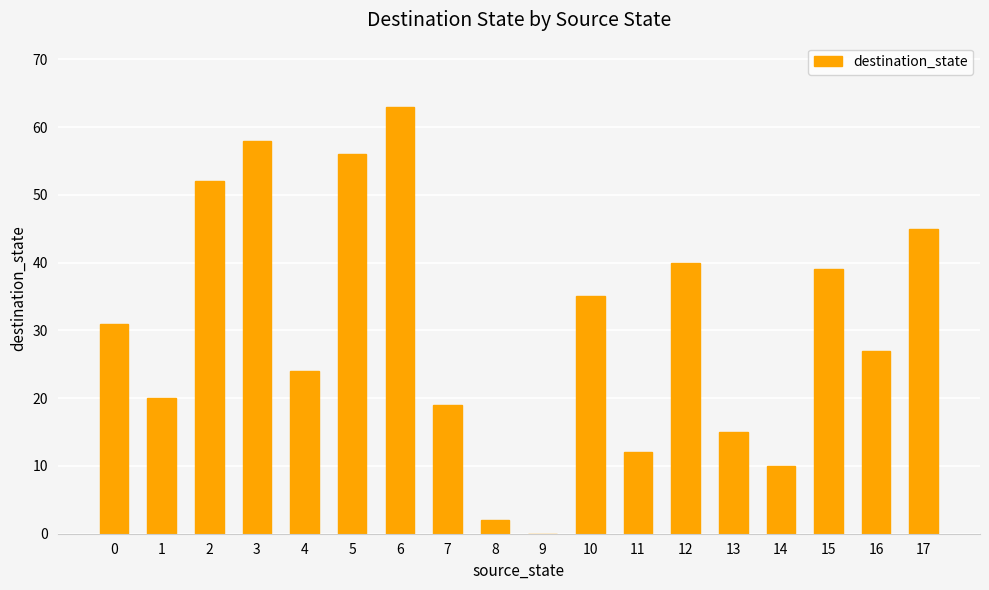

The value at 2 is 81. True or false?

False